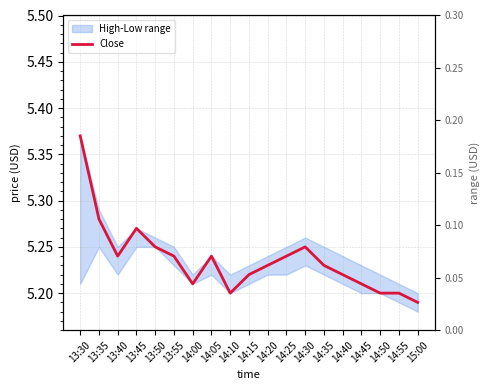

Where is the first local minimum?

13:40